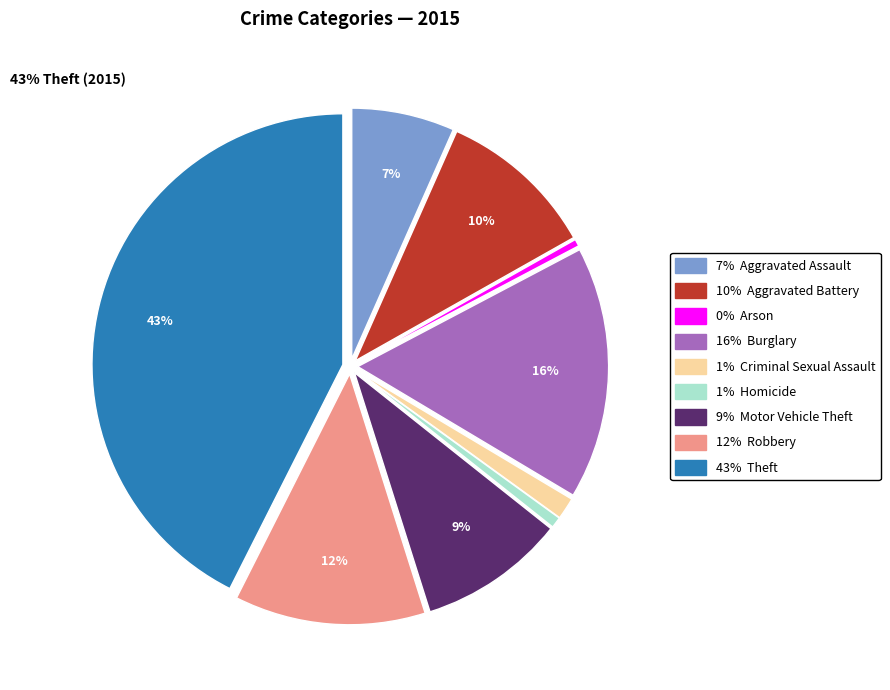

Is there any slice that represents more than half of the pie?

No